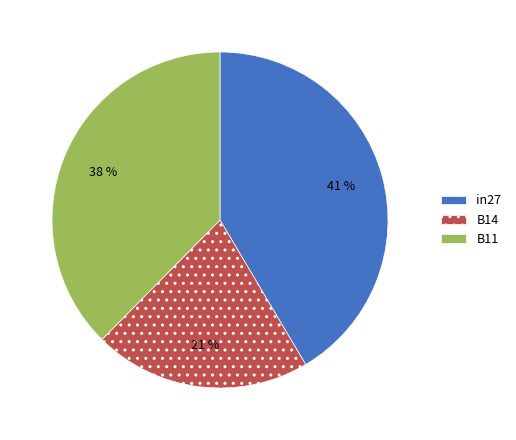

Between B11 and in27, which is larger?

in27